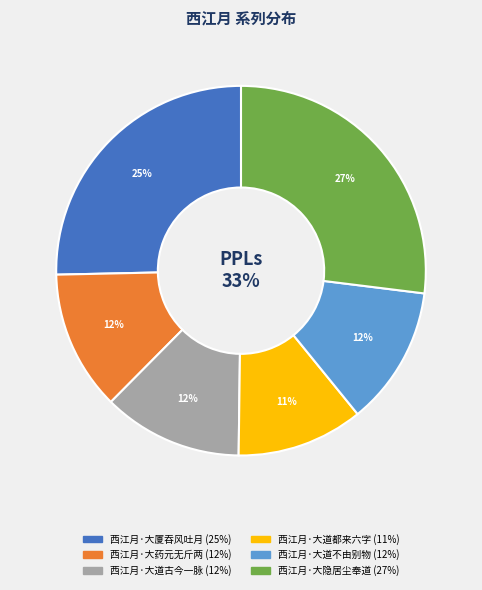

True or false: 西江月·大道古今一脉 accounts for 12% of the total.

True